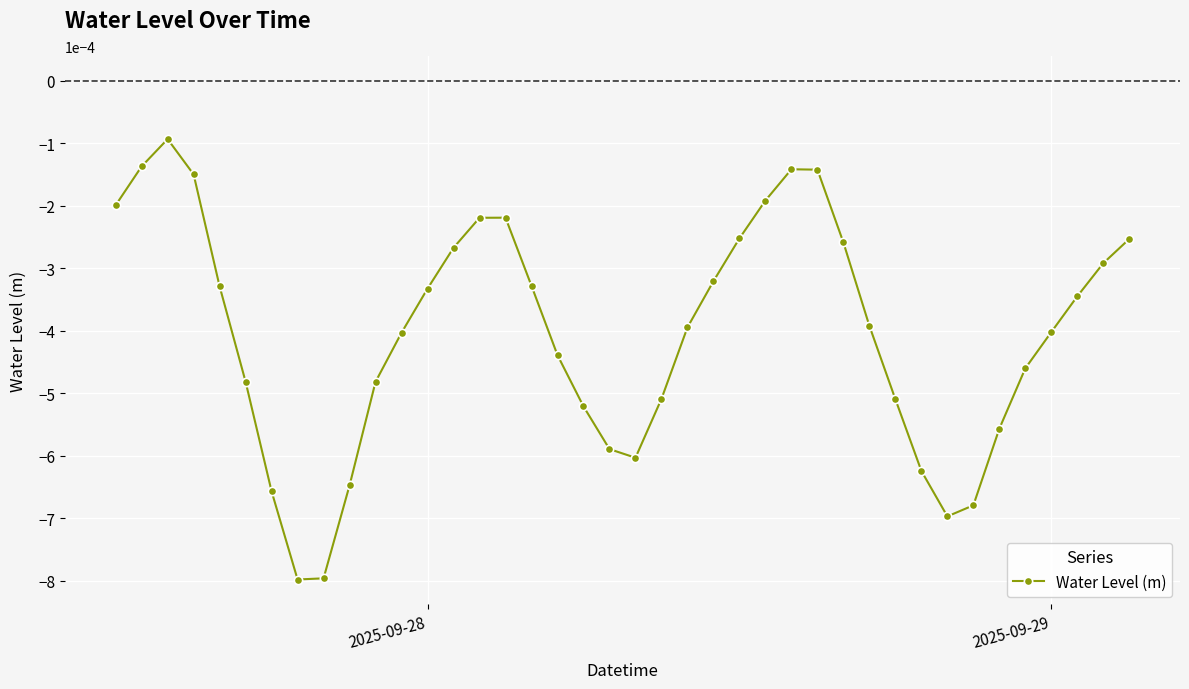

How many points are lower than both their immediate neighbors (excluding endpoints)?

3